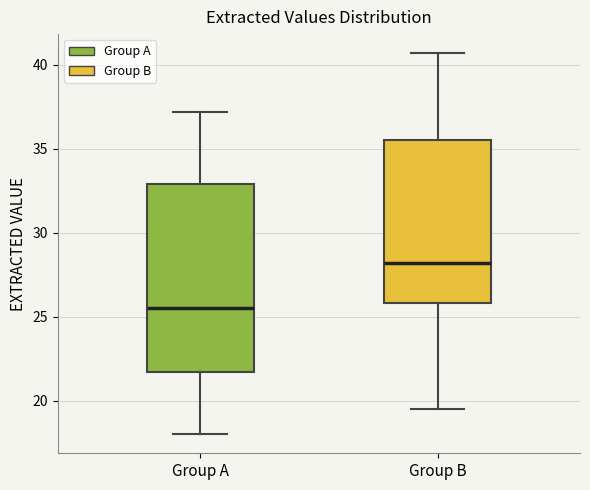

Which box has the lowest median line?

Group A